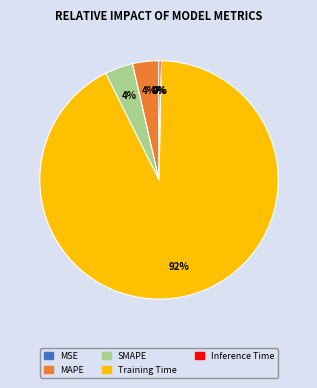

What is the largest slice in the pie chart?

Training Time